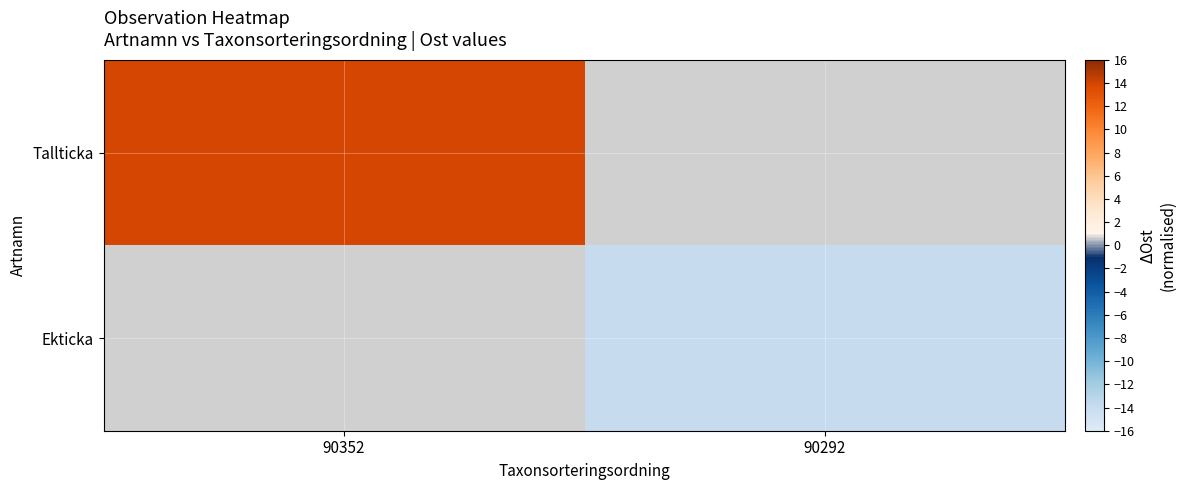

How many data points does each series have?

2